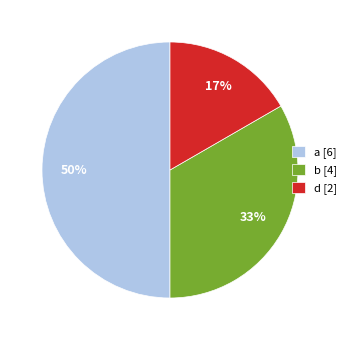

What is the smallest slice in the pie chart?

d